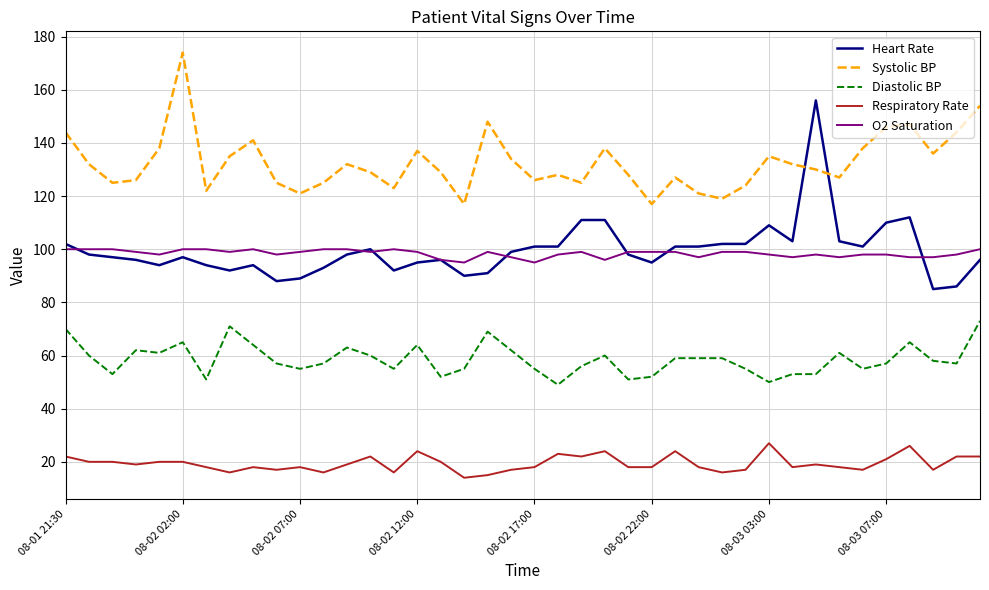

How many distinct data groups are displayed?

5